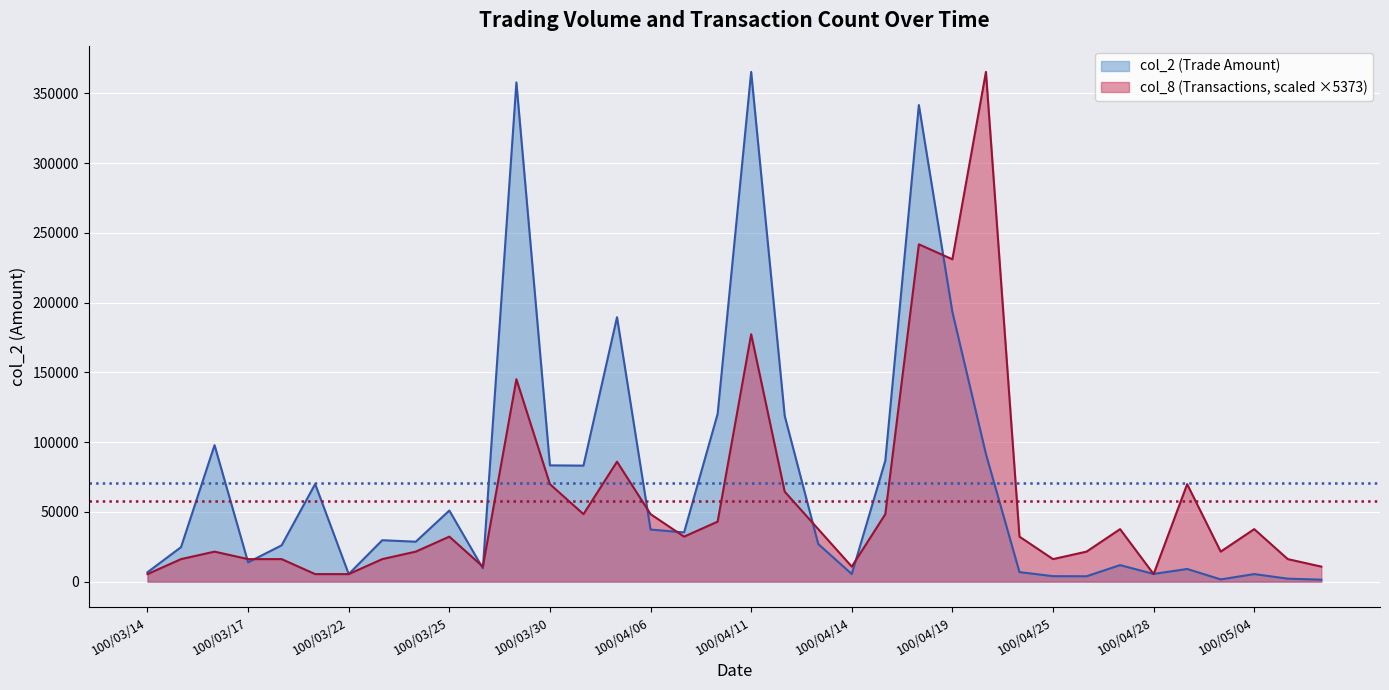

The value of col_2 at 100/03/14 is 6700.0. True or false?

True